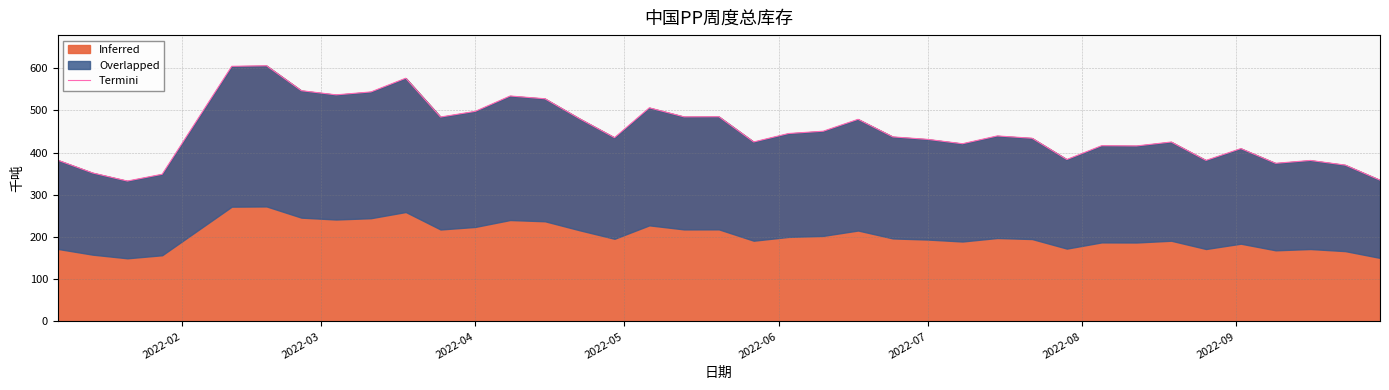

What is the maximum value for Inferred?

605.4